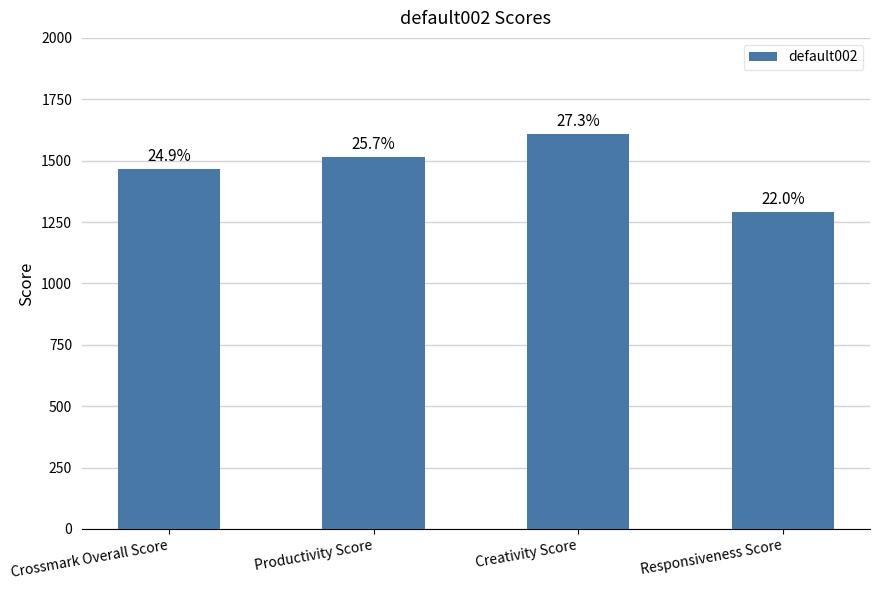

What position from the right is Crossmark Overall Score?

4